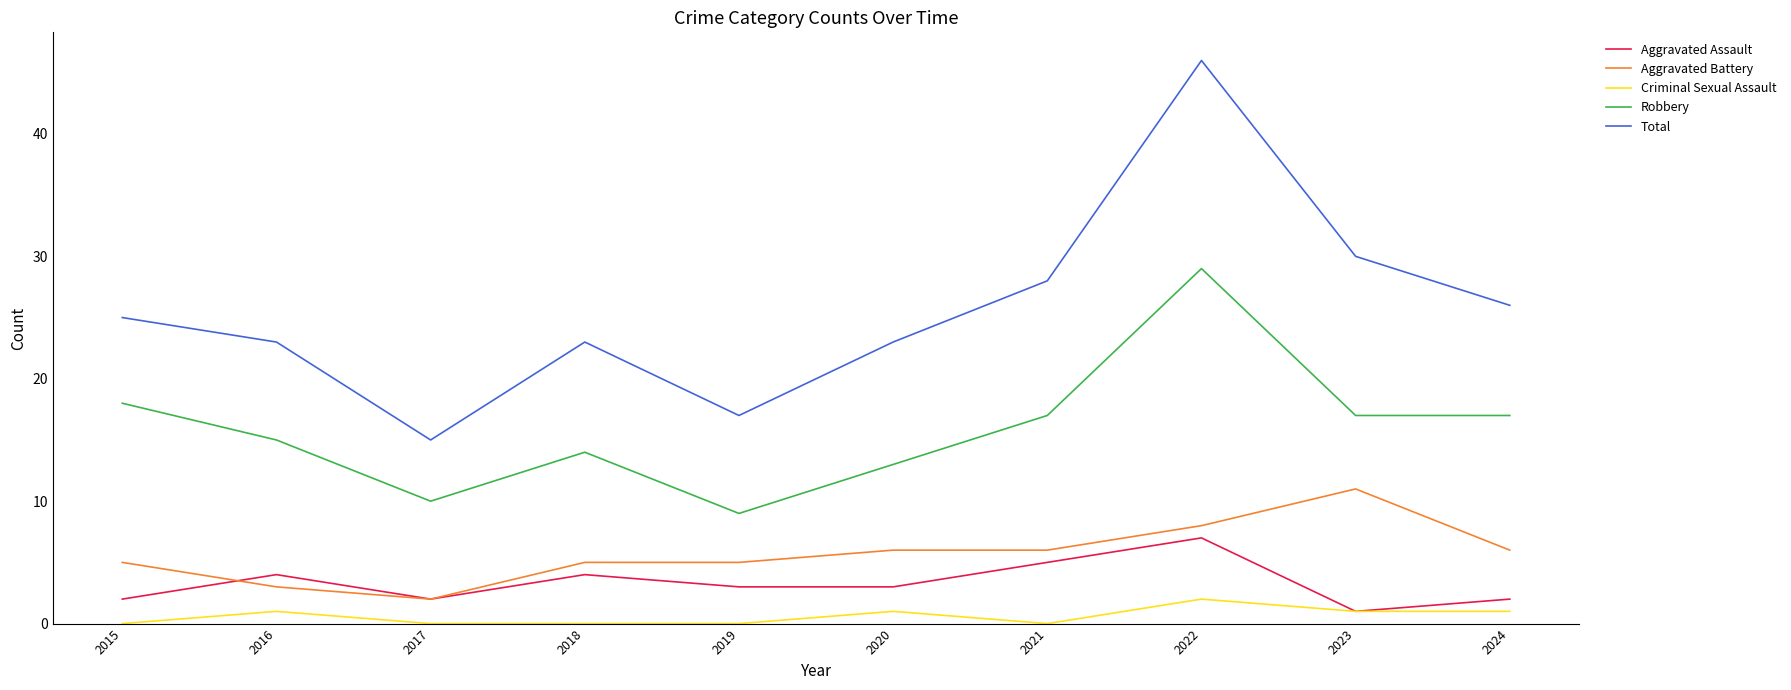

What is the difference between the maximum and minimum values in the Criminal Sexual Assault series?

2